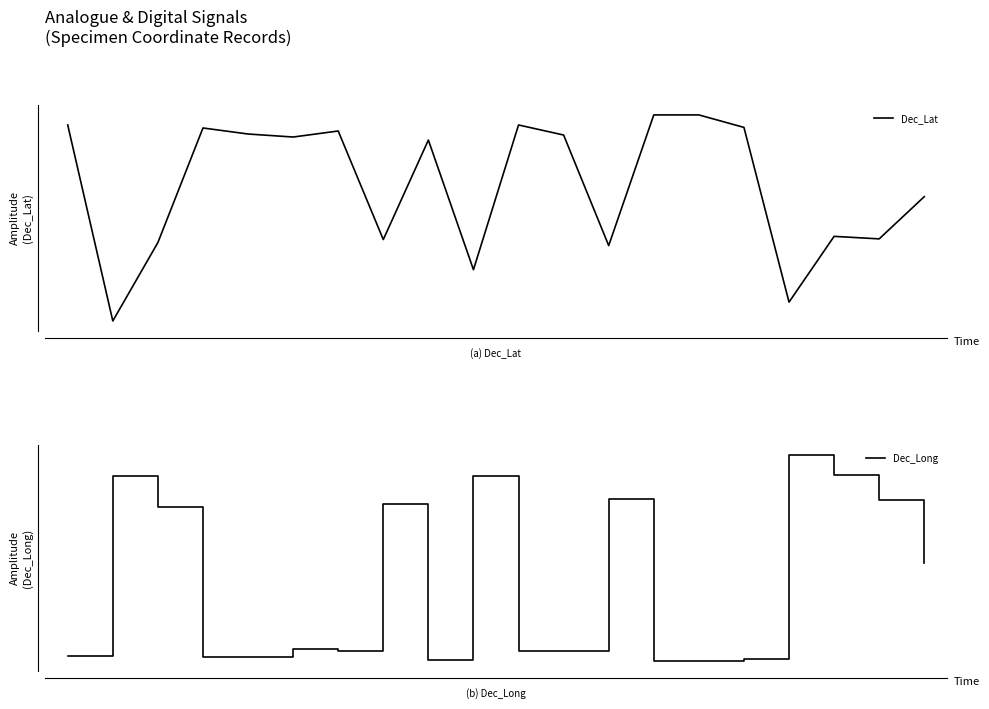

What are all the series names shown in the legend?

Dec_Lat, Dec_Long